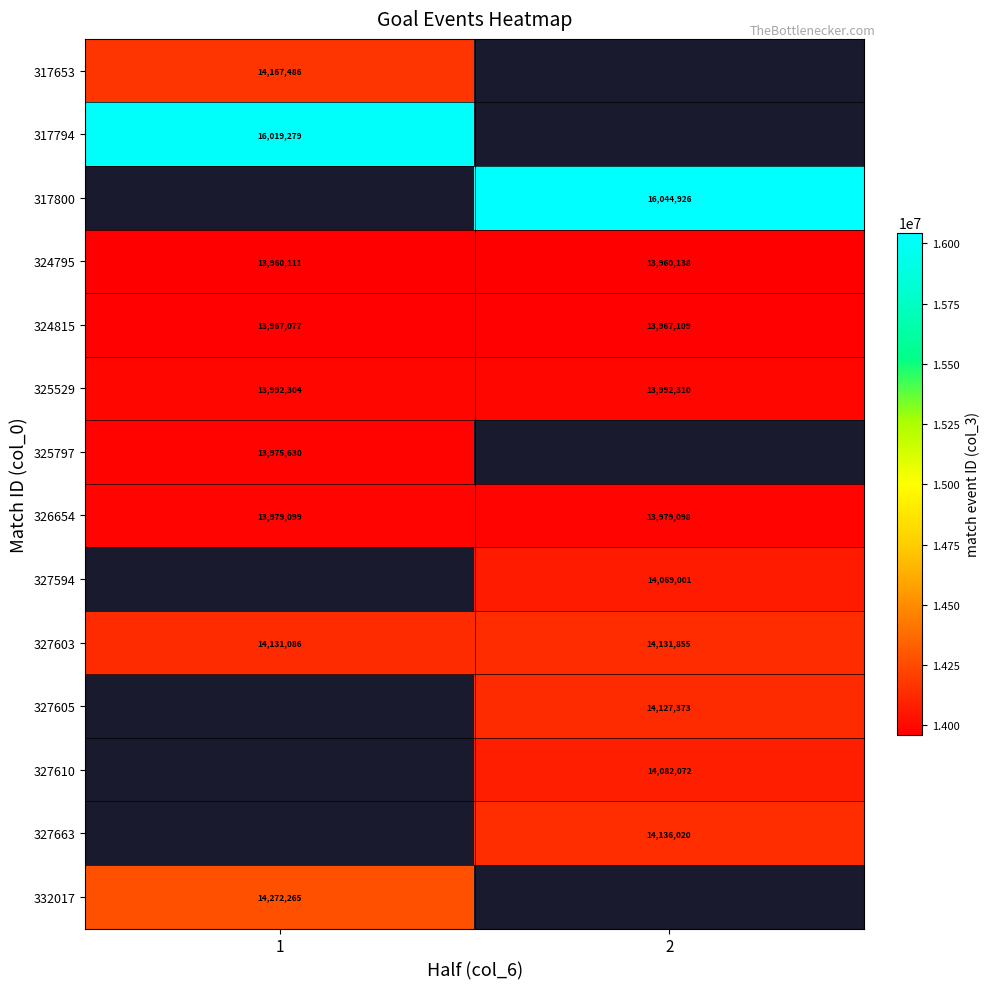

What is the sum of all 324795 values?

27920249